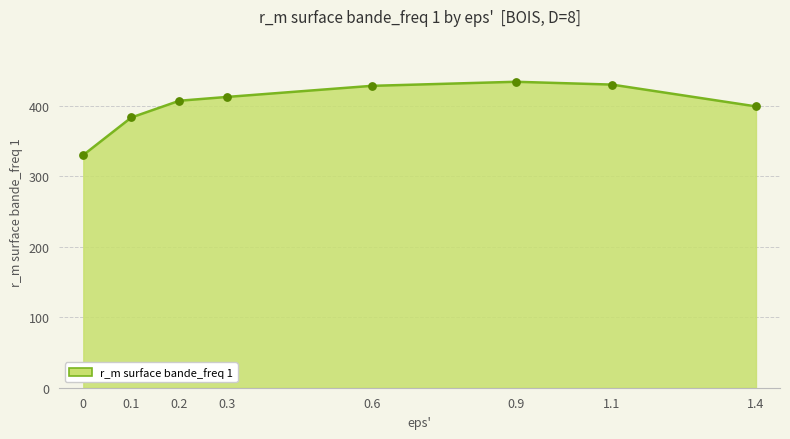

What is the change in value from 0.2 to 0.9?

+26.9